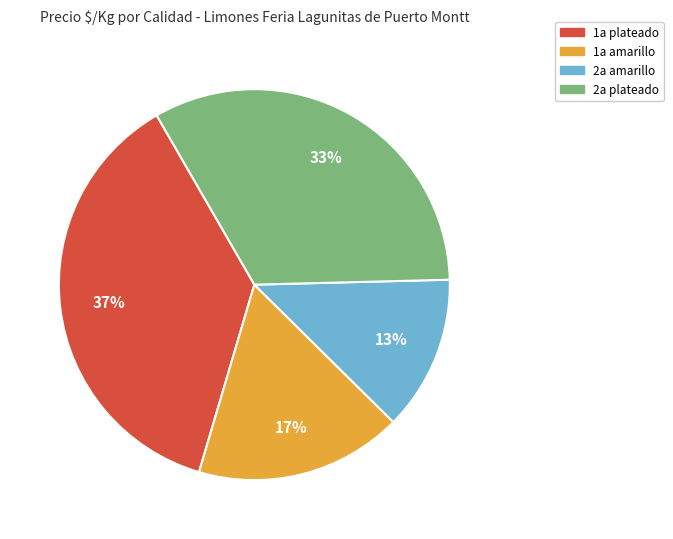

Is there a majority slice in this chart?

No